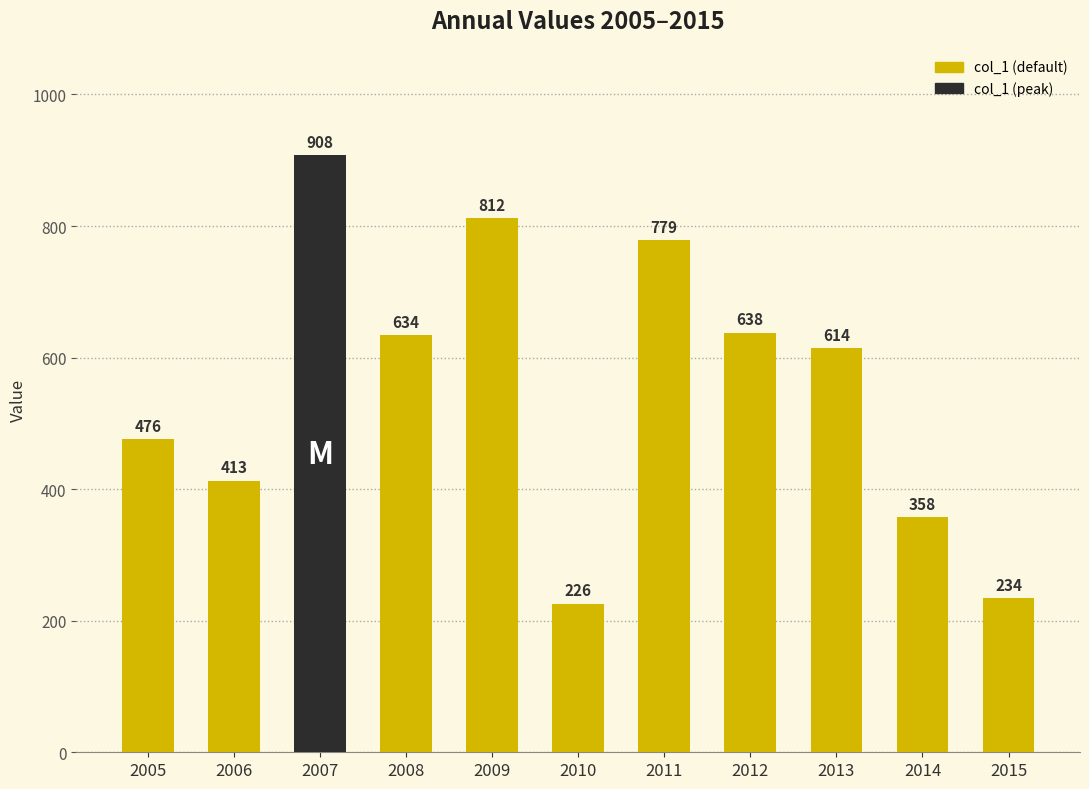

List the labels in order of value, largest first.

2007, 2009, 2011, 2012, 2008, 2013, 2005, 2006, 2014, 2015, 2010